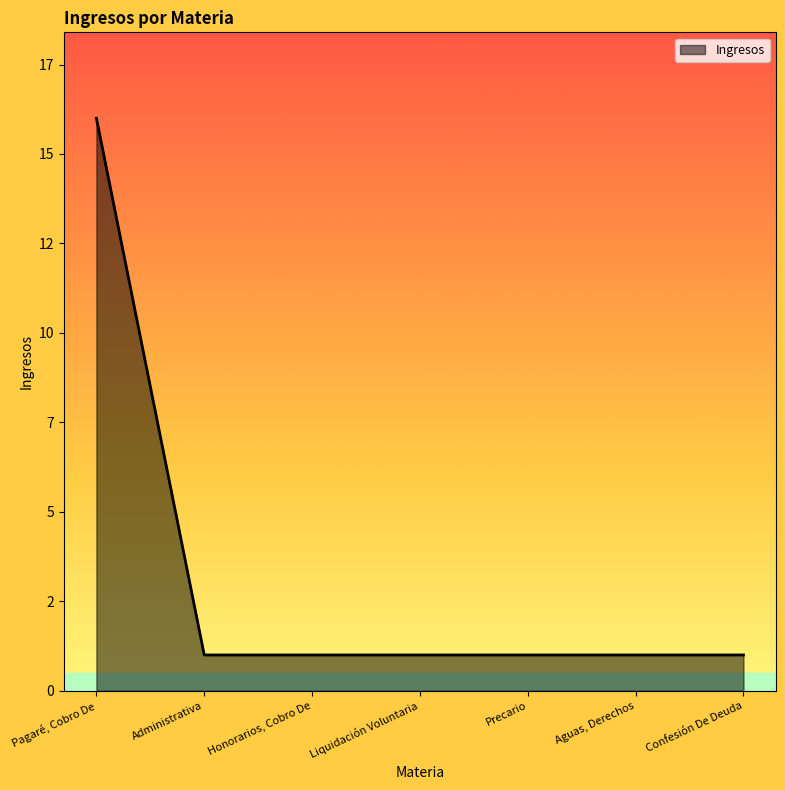

True or false: the data shows 16 at Pagaré, Cobro De.

True